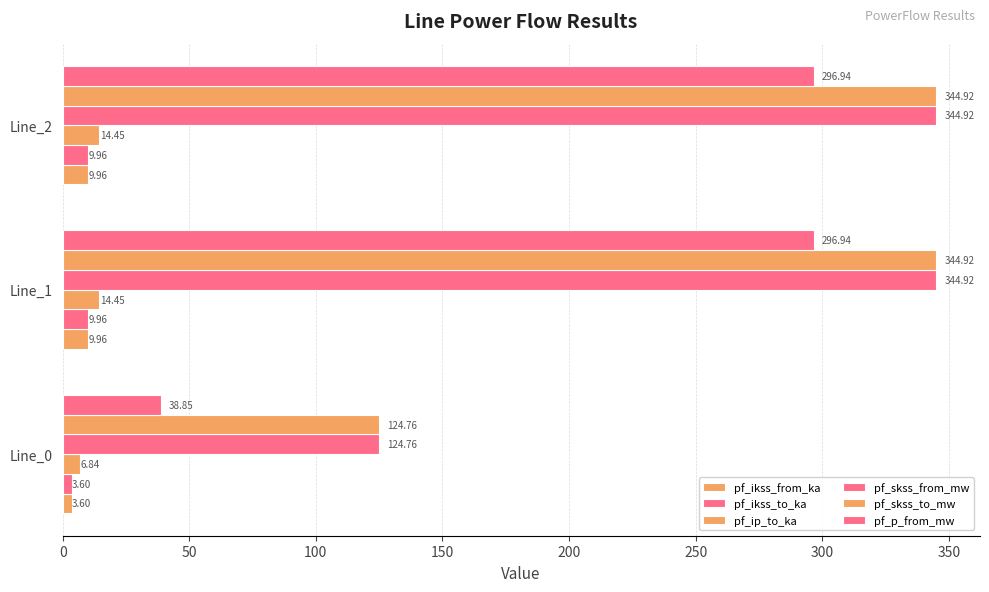

How many distinct data groups are displayed?

6